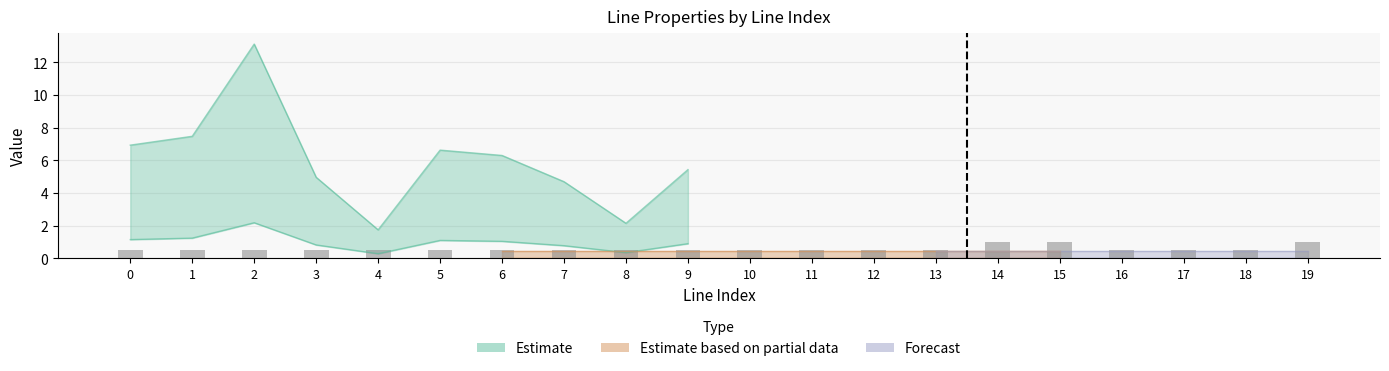

Are the bars horizontal?

No